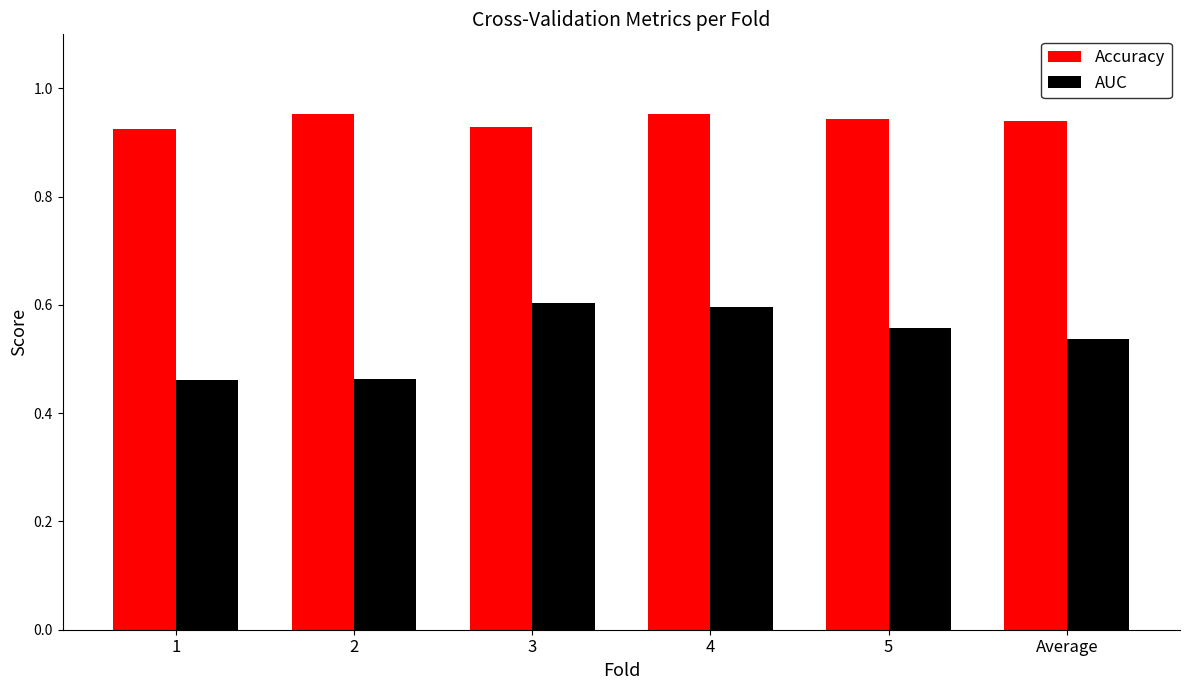

What position from the left is 1?

1